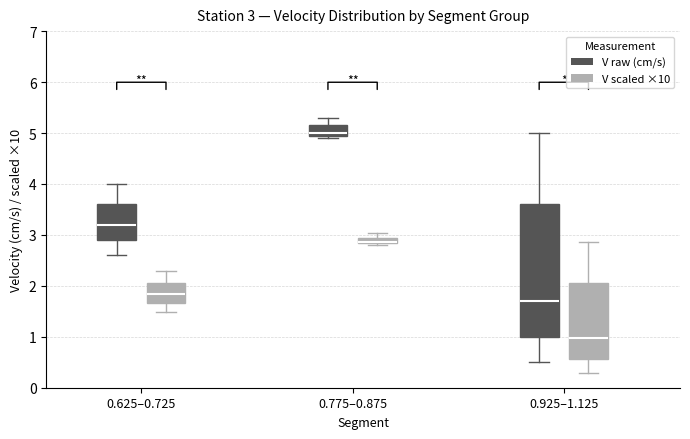

Comparing the boxes themselves (not the whiskers), which one is the tallest?

0.925–1.125 (V raw (cm/s))